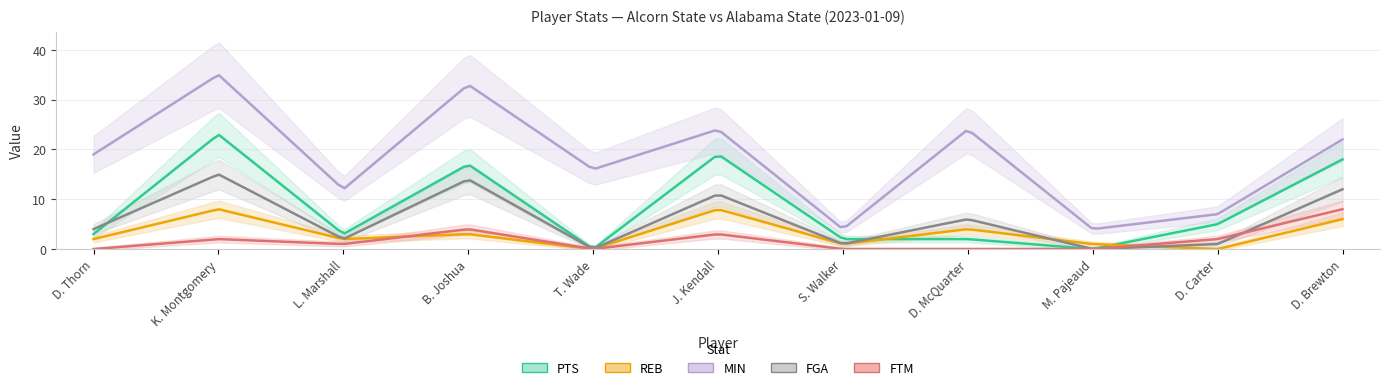

True or false: REB has a value of 7 at D. McQuarter.

False